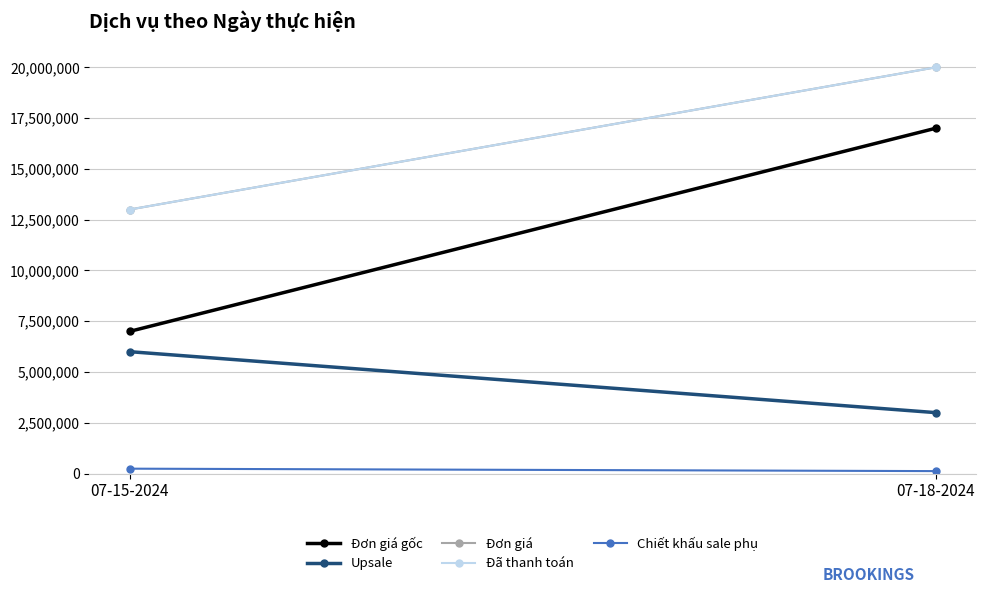

What are all the series names shown in the legend?

Đơn giá gốc, Upsale, Đơn giá, Đã thanh toán, Chiết khấu sale phụ